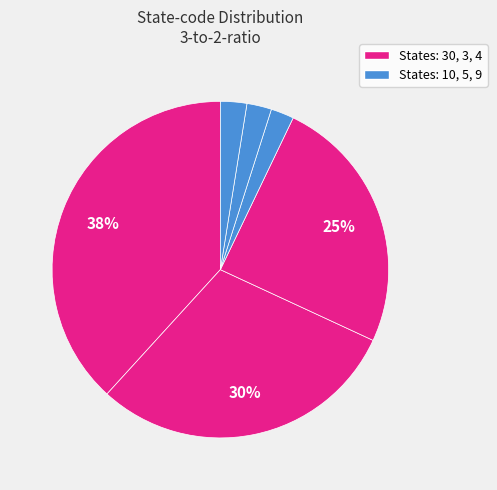

Count the number of slices in the pie.

6